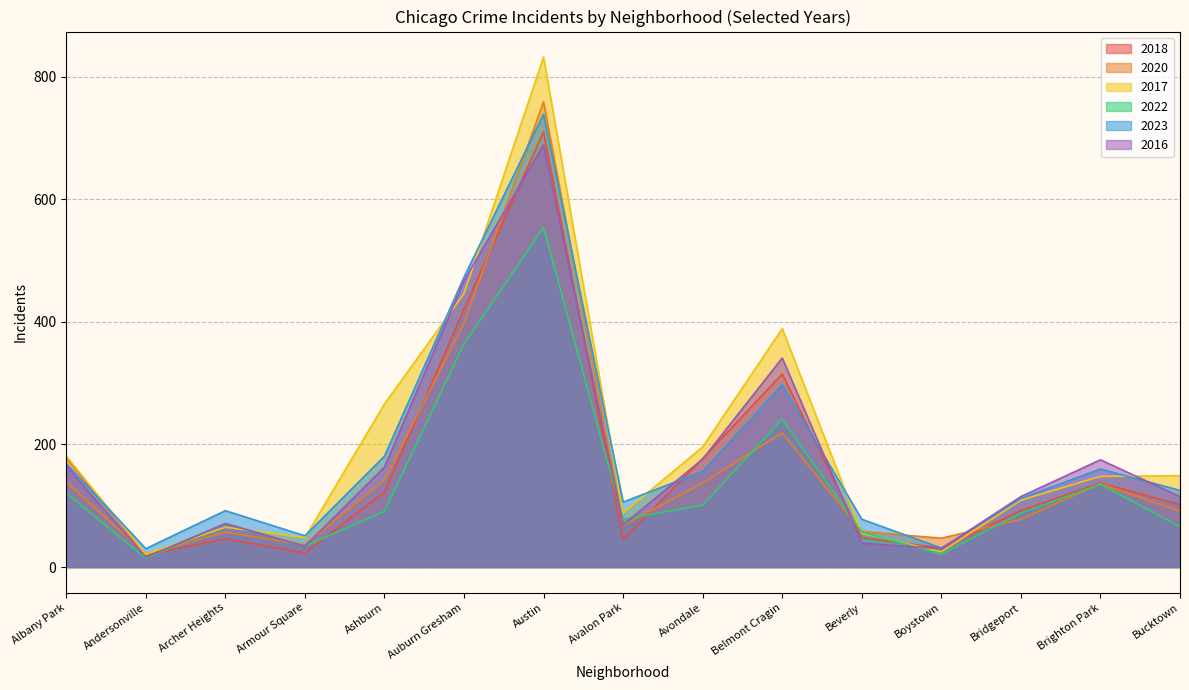

Reading left to right, extract all data points from this chart.

2018: 179	20	46	23	122	421	710	45	177	315	48	31	92	137	102
2020: 139	21	57	36	142	398	759	68	137	219	58	47	78	136	91
2017: 181	21	65	48	266	446	832	88	196	389	55	25	109	148	149
2022: 121	14	71	34	91	364	554	78	101	241	57	21	88	135	66
2023: 169	30	92	51	181	473	739	106	156	297	78	31	112	160	125
2016: 165	16	71	34	163	467	689	69	176	341	39	30	115	175	115